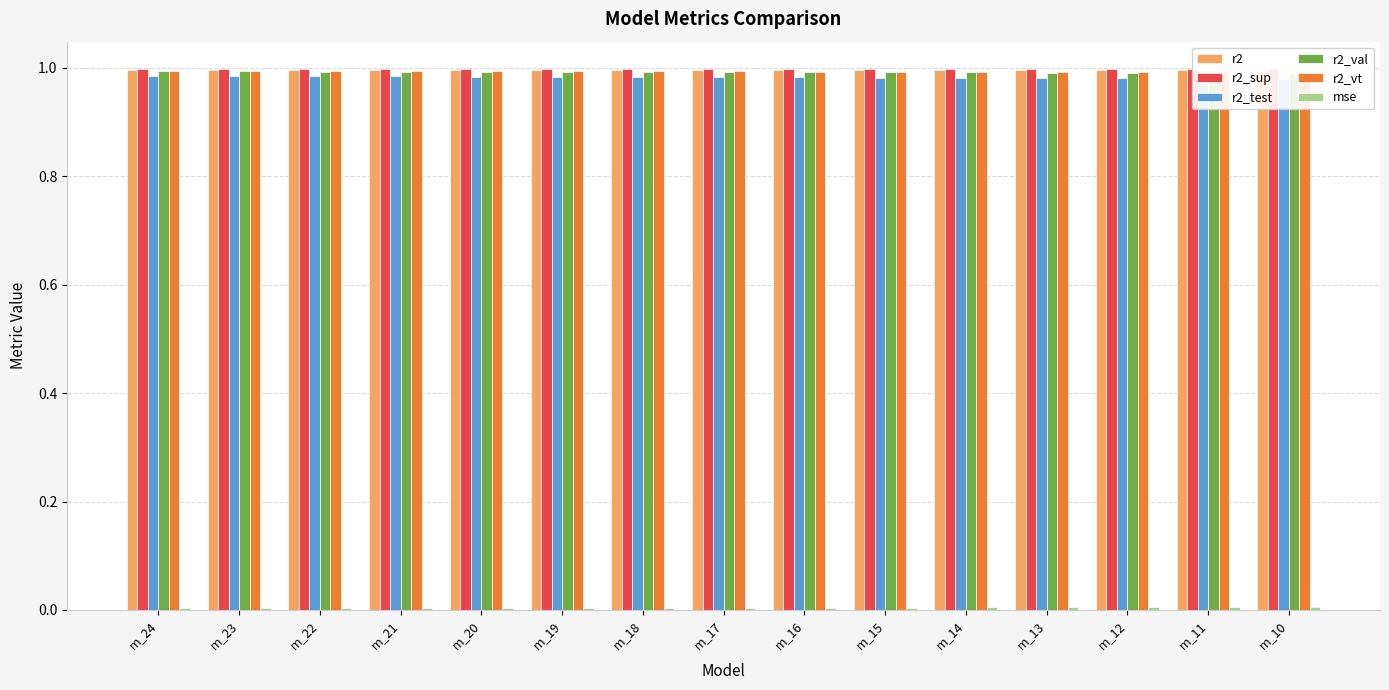

What are all the series names shown in the legend?

r2, r2_sup, r2_test, r2_val, r2_vt, mse